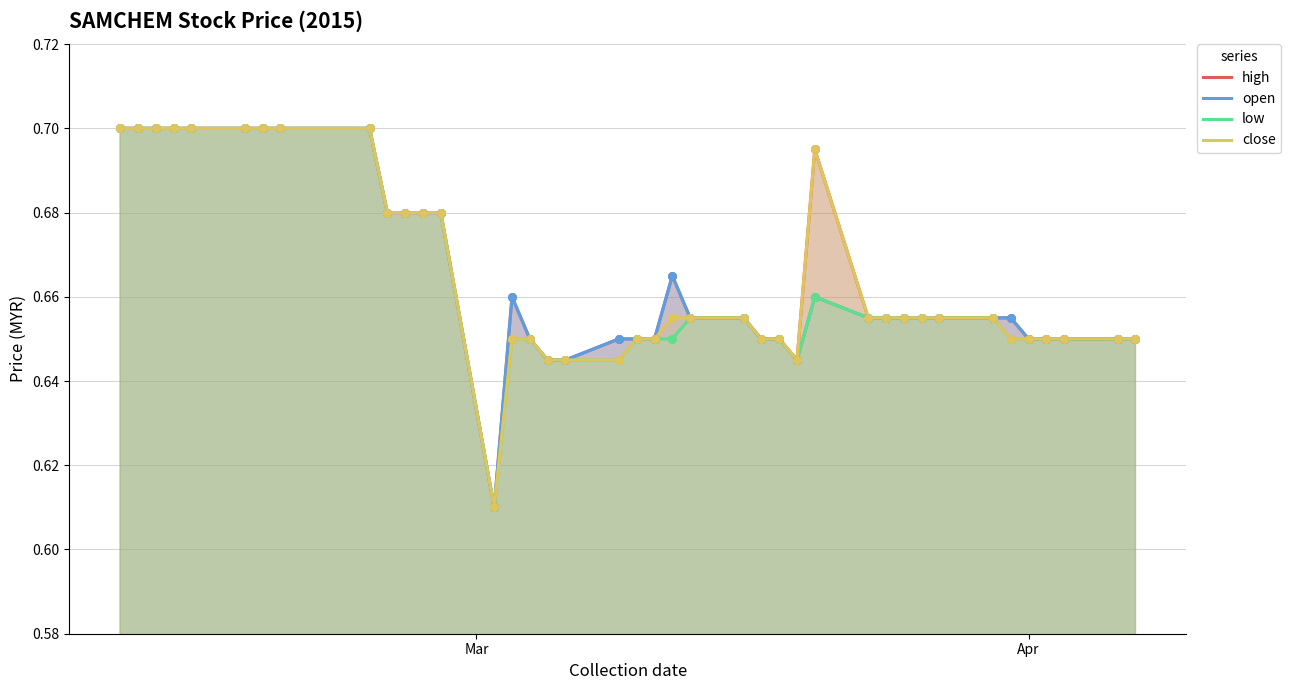

Which series has the largest total across all categories?

high